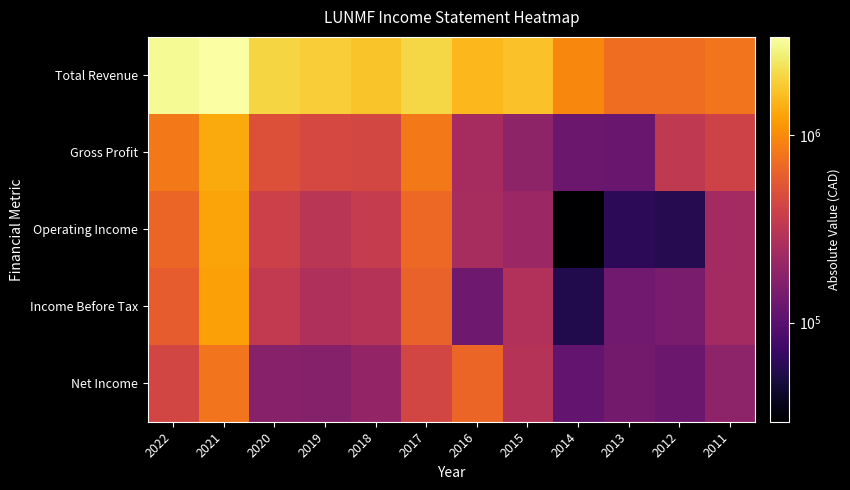

Reading left to right, transcribe all the data shown in this chart.

Total Revenue: 2022=3041200	2021=3328800	2020=2041500	2019=1892700	2018=1725600	2017=2077500	2016=1545600	2015=1701900	2014=951300	2013=727800	2012=721100	2011=783800
Gross Profit: 2022=829300	2021=1369700	2020=498100	2019=440400	2018=436600	2017=820300	2016=246500	2015=184600	2014=123200	2013=118800	2012=336100	2011=401800
Operating Income: 2022=662300	2021=1286400	2020=388100	2019=308400	2018=352000	2017=688800	2016=248100	2015=213300	2014=29600	2013=61600	2012=56700	2011=234800
Income Before Tax: 2022=598200	2021=1245000	2020=341500	2019=269600	2018=291800	2017=638300	2016=128200	2015=280200	2014=54600	2013=131000	2012=146600	2011=234800
Net Income: 2022=426900	2021=780300	2020=168800	2019=167300	2018=195900	2017=426500	2016=661700	2015=294100	2014=112600	2013=136700	2012=123200	2011=183800